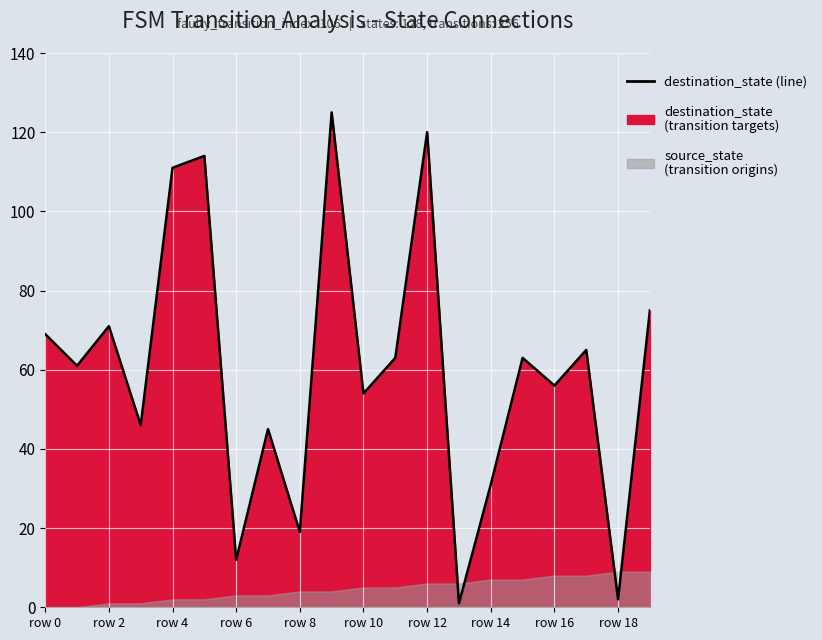

What is the greatest value displayed?

125